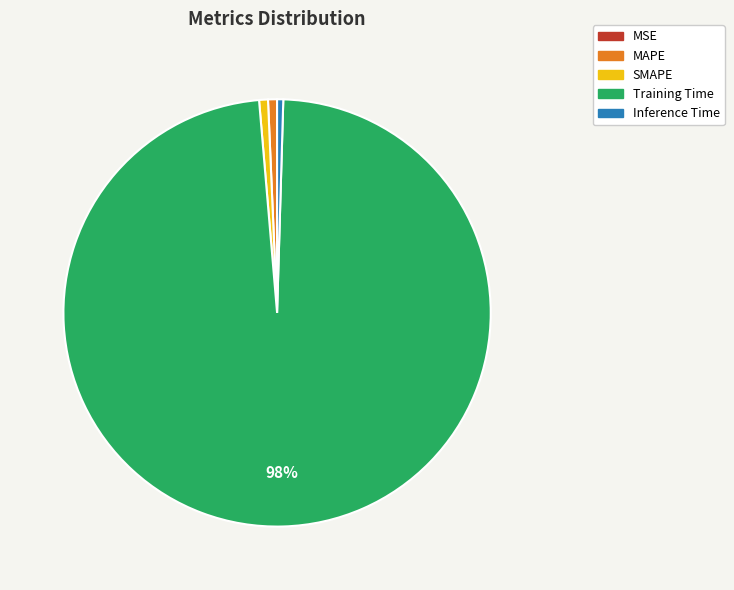

To the nearest percent, what is the average slice percentage?

20%